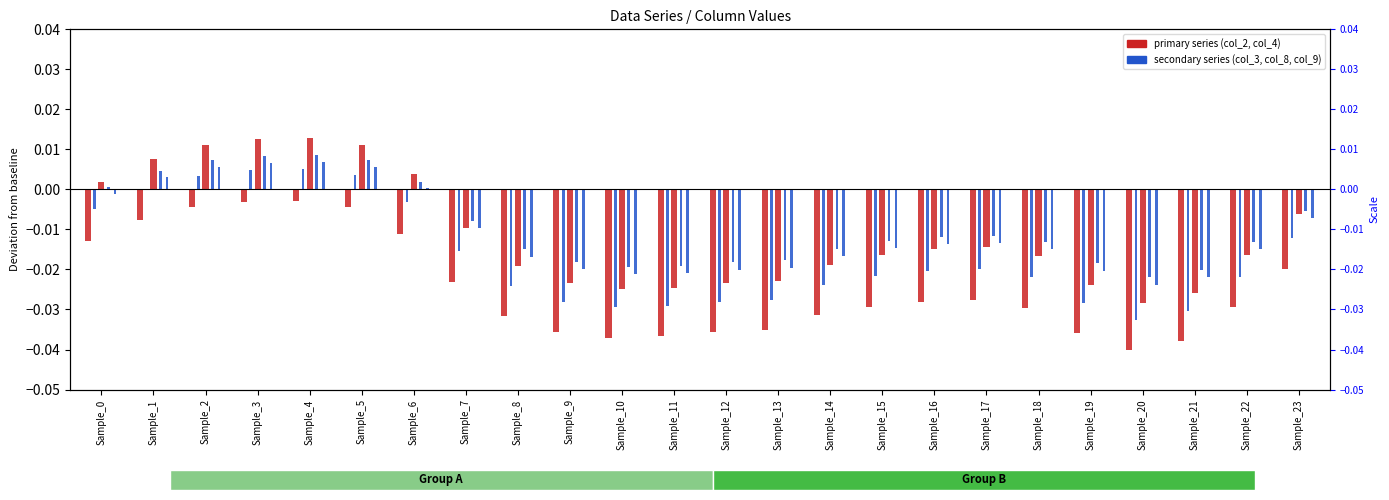

At which category does the chart reach its peak across all series?

Sample_4